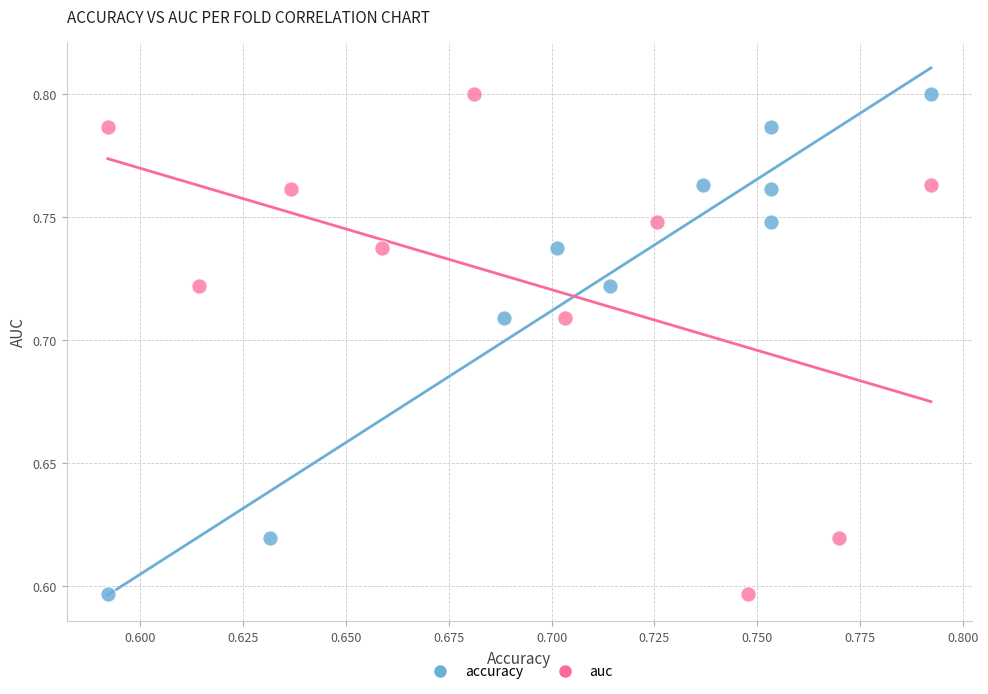

What are all the series names shown in the legend?

accuracy, auc